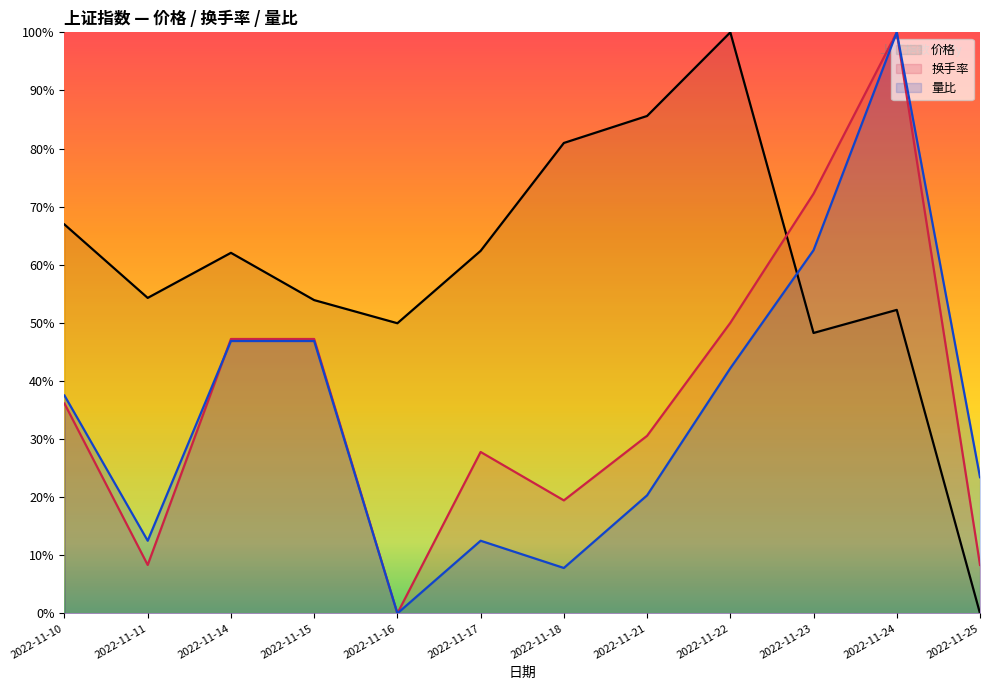

List the labels in order of 价格 value, largest first.

2022-11-22, 2022-11-21, 2022-11-18, 2022-11-10, 2022-11-17, 2022-11-14, 2022-11-11, 2022-11-15, 2022-11-24, 2022-11-16, 2022-11-23, 2022-11-25